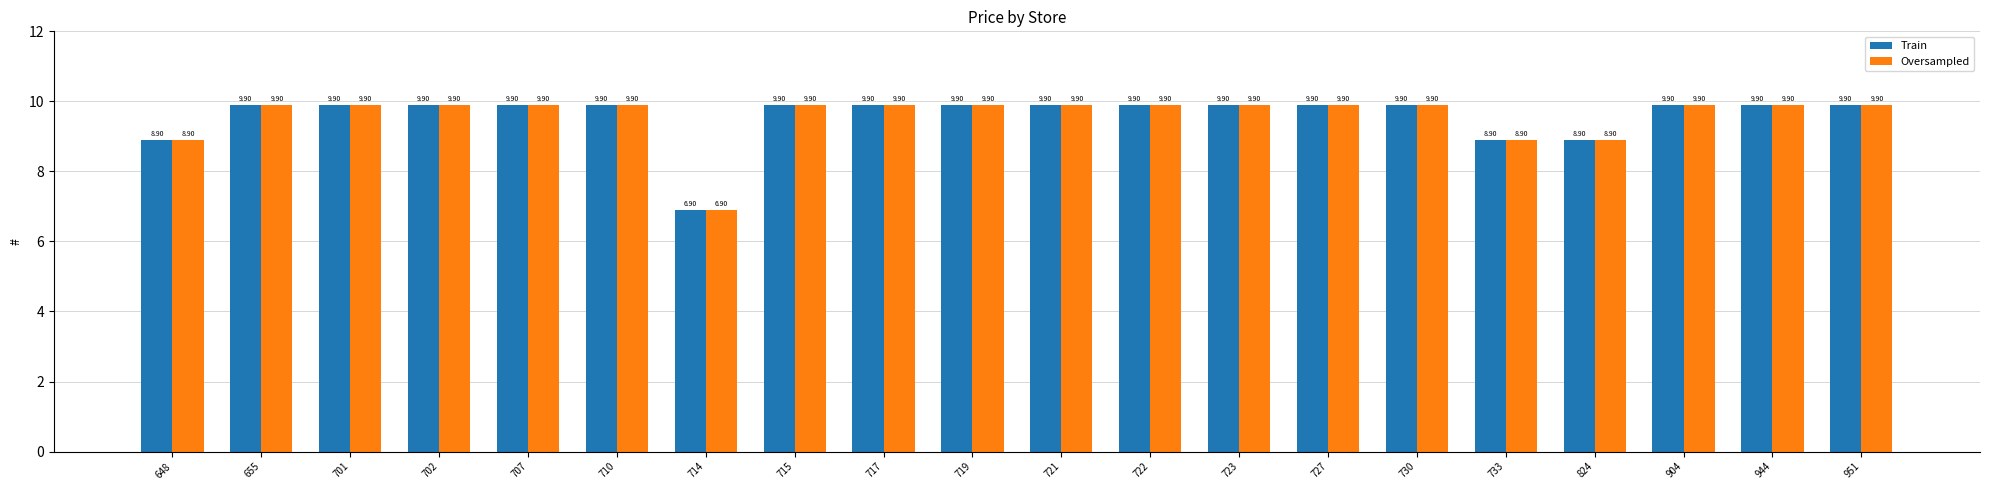

What is the sum of the Oversampled values at 824 and 719?

18.8